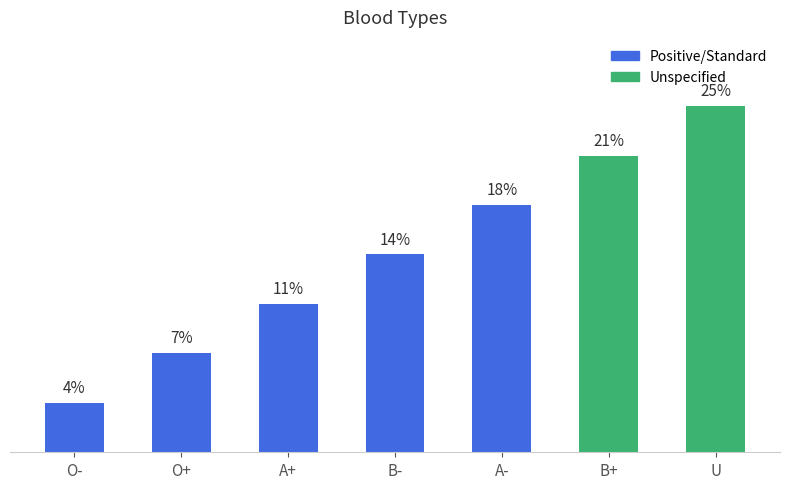

List the labels in order of value, largest first.

U, B+, A-, B-, A+, O+, O-